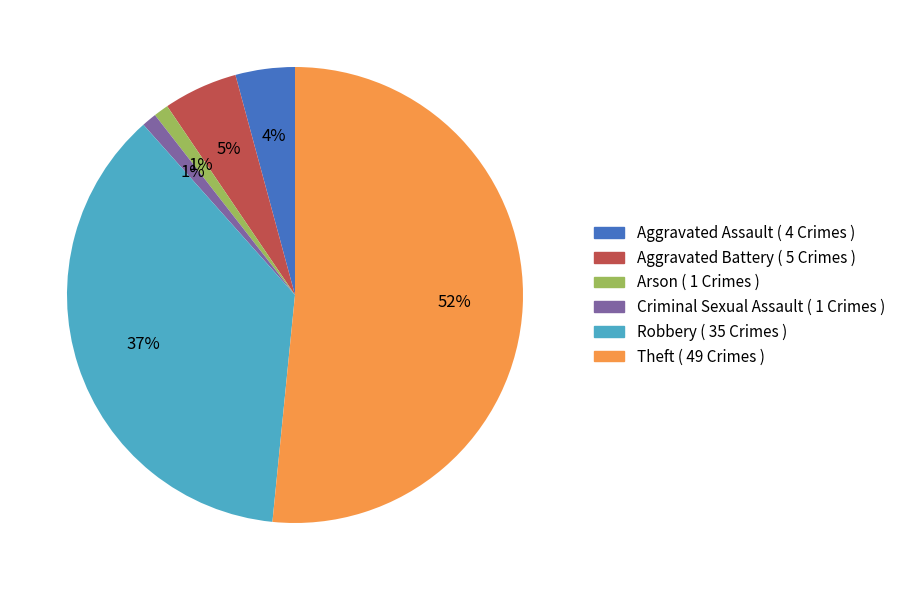

To the nearest percent, what is the difference between the largest and smallest slice percentages?

51%